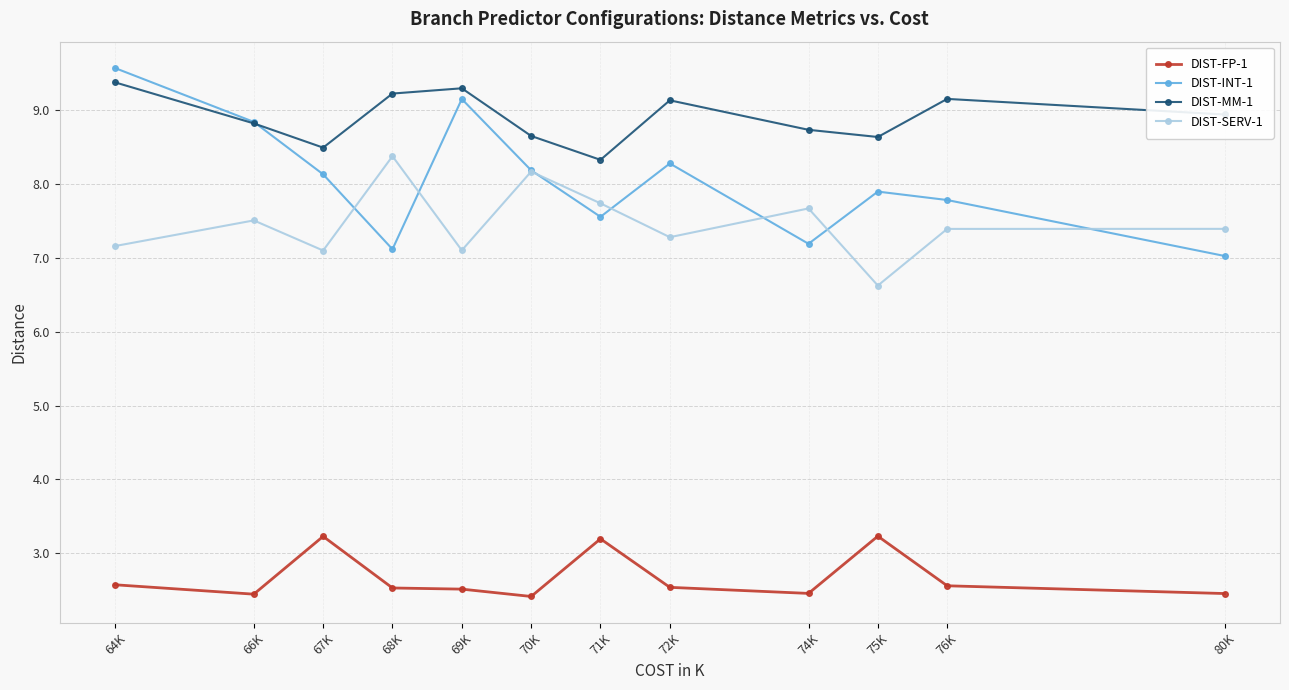

True or false: DIST-SERV-1 and DIST-MM-1 cross at least once.

False